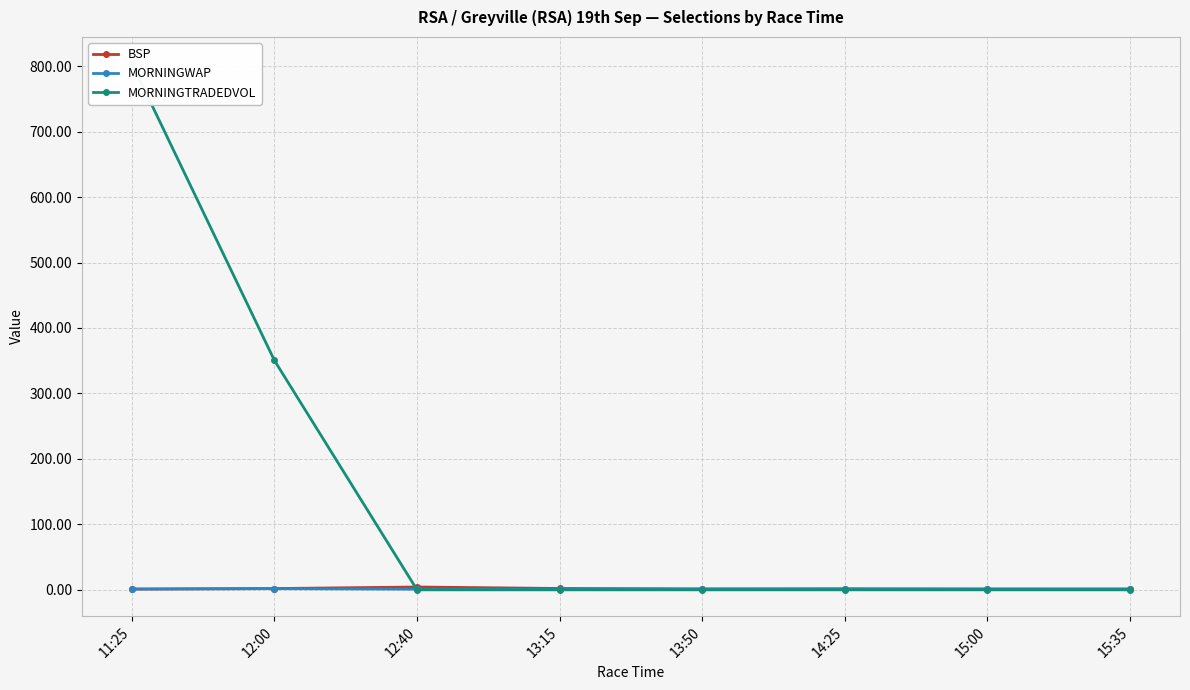

What is the label of the 6th point from the left?

14:25